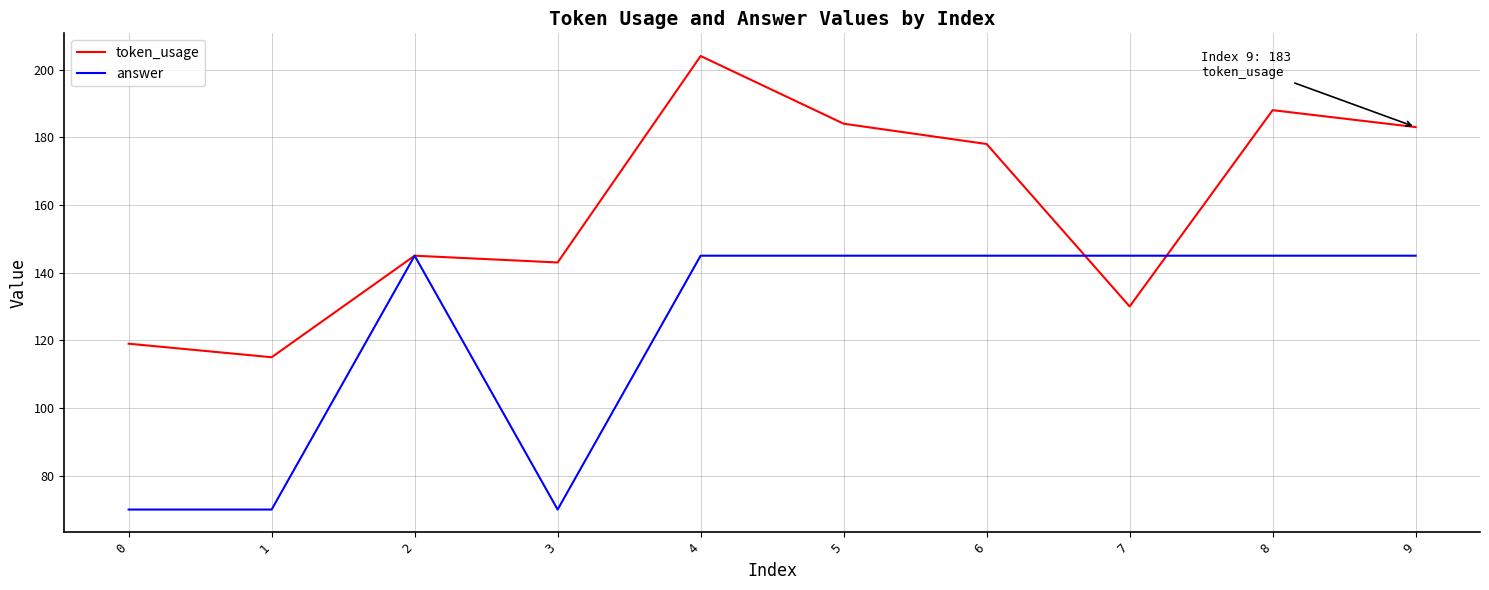

What is the minimum value shown in the chart?

70